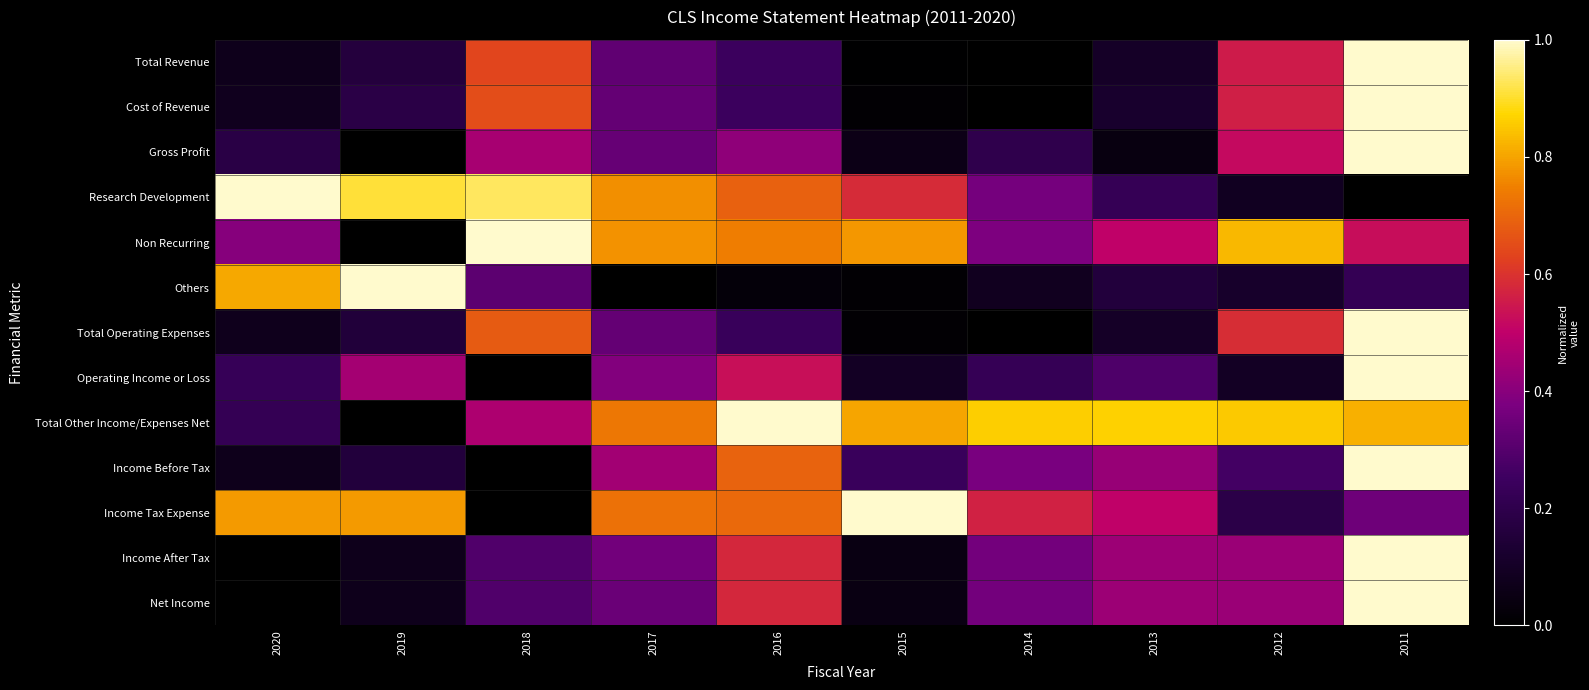

How many series are shown in this chart?

13